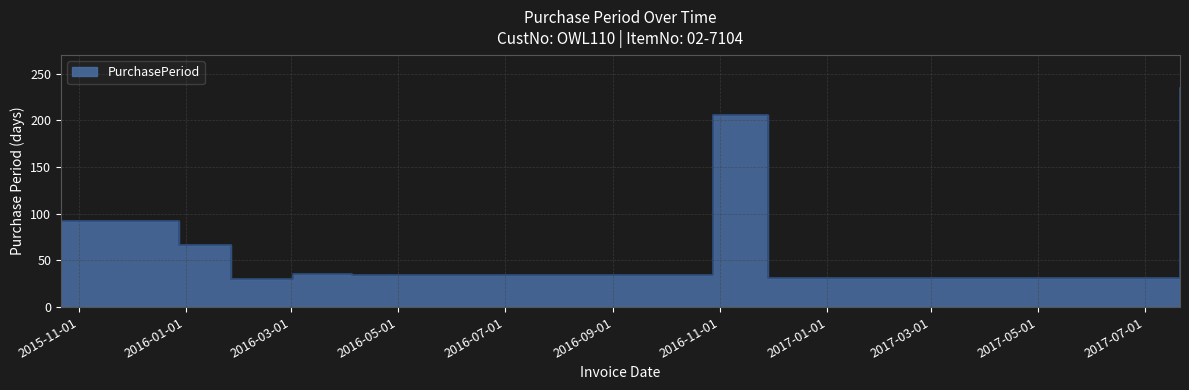

The value at 2016-11-28 is 31. True or false?

True